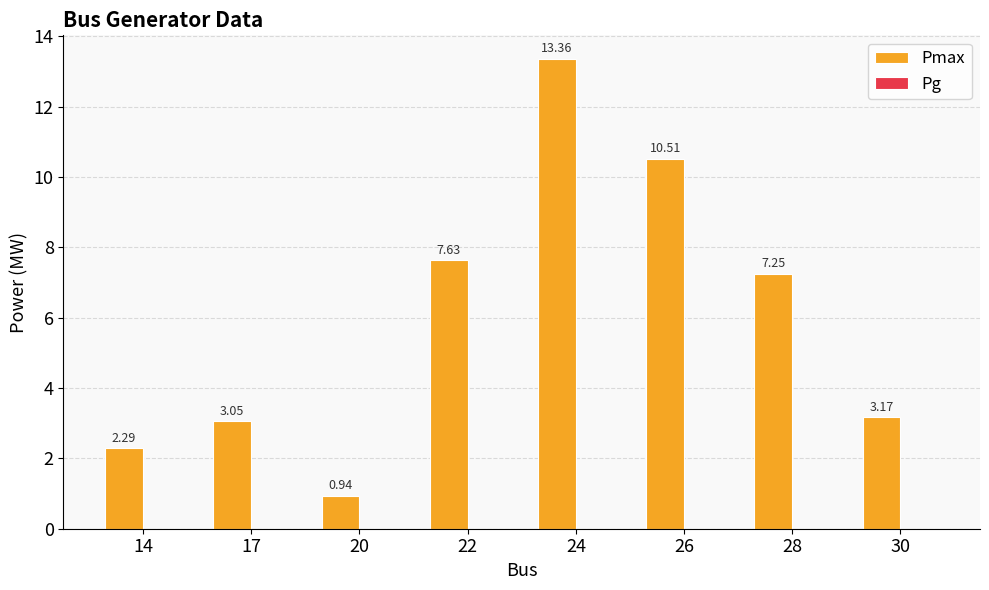

Which has a higher value, 17 or 26?

26